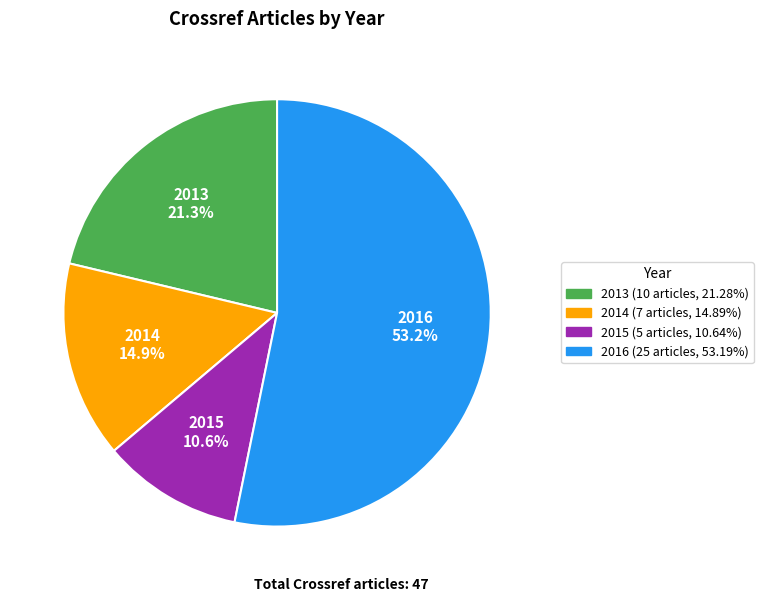

To the nearest percent, what percentage of the pie is 2016?

53%